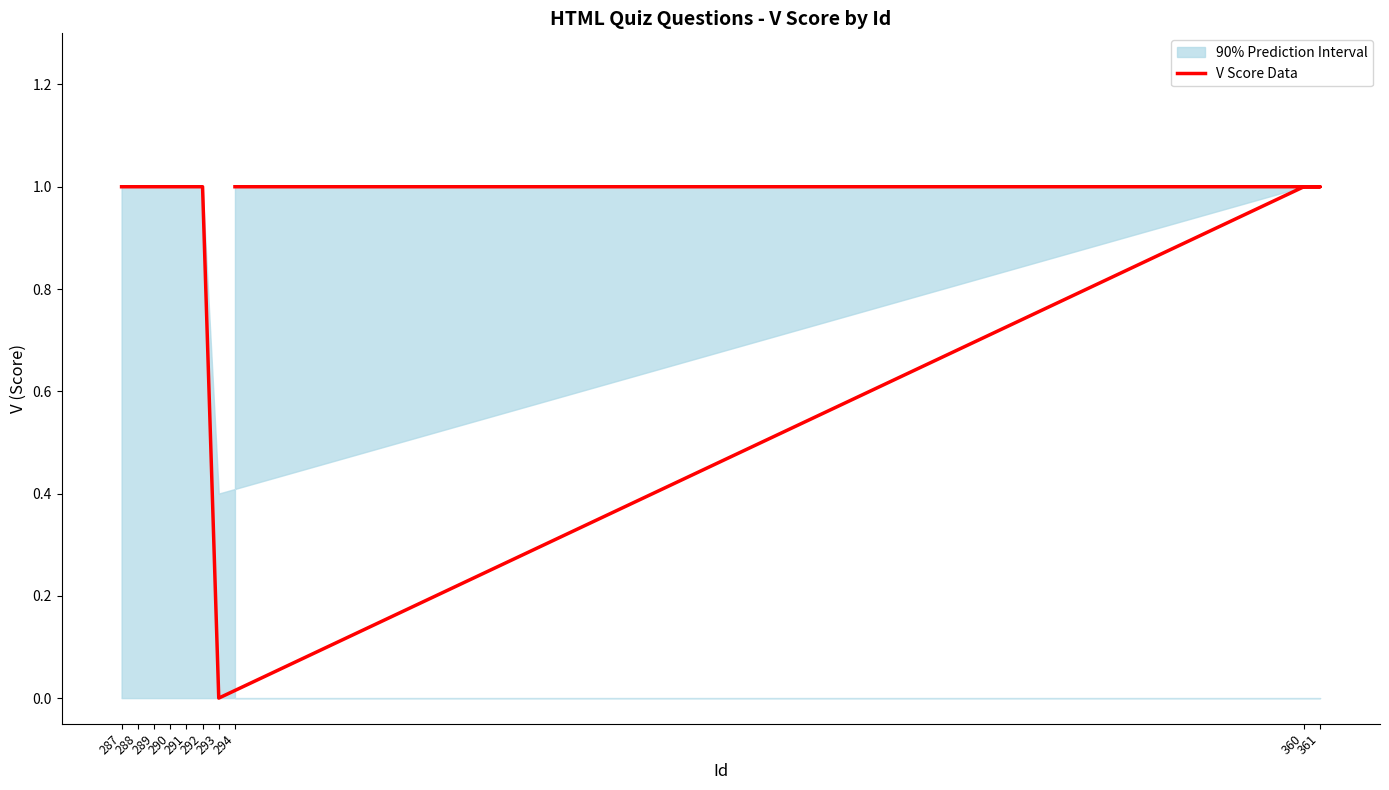

What is the value of the 6th point from the left?

1